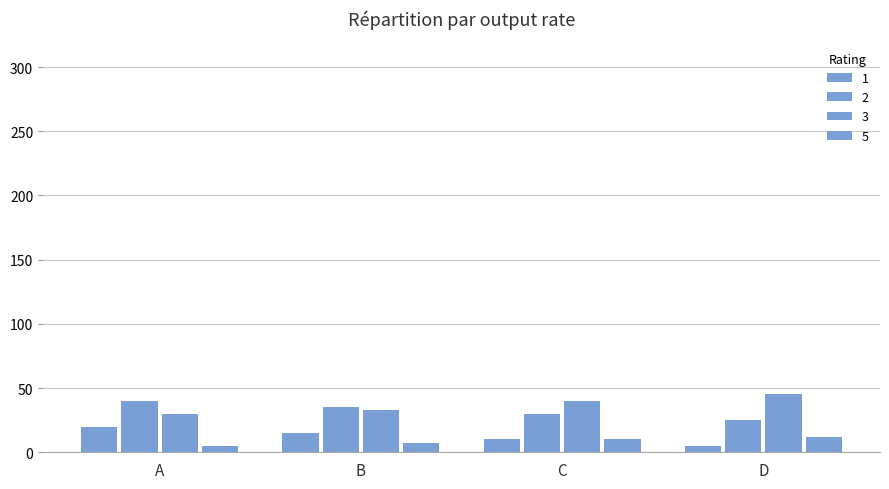

Does the chart contain stacked bars?

No